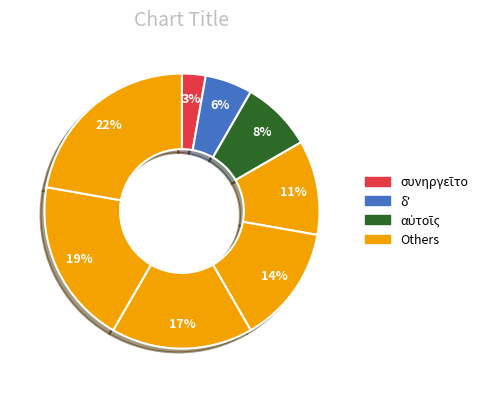

To the nearest percent, what is the difference between the largest and smallest slice percentages?

19%